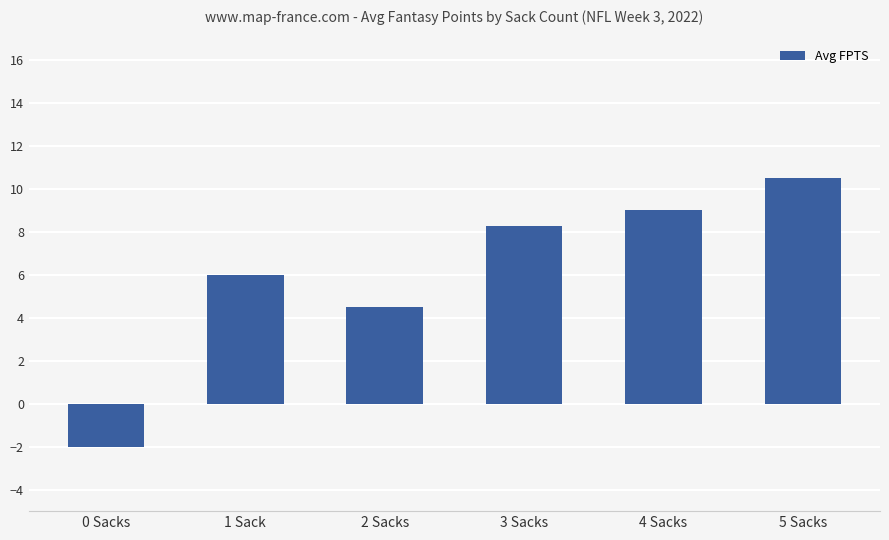

What is the greatest value displayed?

10.5